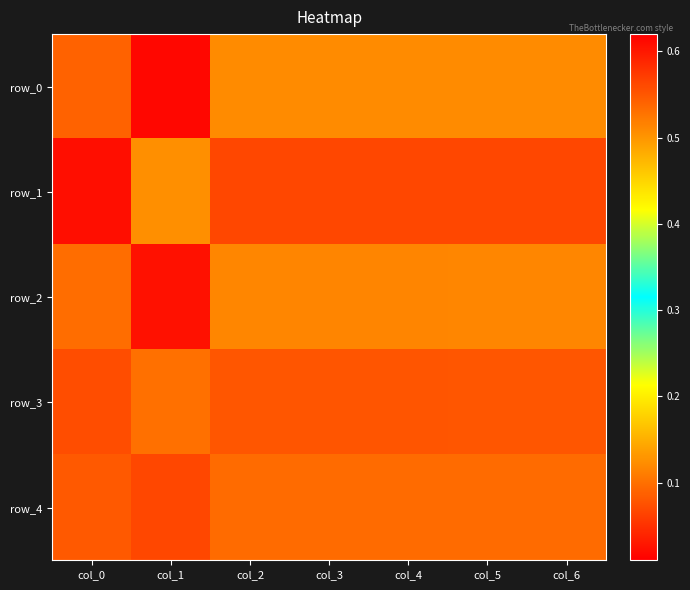

Reading left to right, extract all data points from this chart.

row_0: col_0=0.5	col_1=0.0	col_2=0.5	col_3=0.5	col_4=0.5	col_5=0.5	col_6=0.5
row_1: col_0=0.6	col_1=0.1	col_2=0.6	col_3=0.6	col_4=0.6	col_5=0.6	col_6=0.6
row_2: col_0=0.5	col_1=0.0	col_2=0.5	col_3=0.5	col_4=0.5	col_5=0.5	col_6=0.5
row_3: col_0=0.6	col_1=0.1	col_2=0.6	col_3=0.6	col_4=0.6	col_5=0.6	col_6=0.6
row_4: col_0=0.5	col_1=0.1	col_2=0.5	col_3=0.5	col_4=0.5	col_5=0.5	col_6=0.5